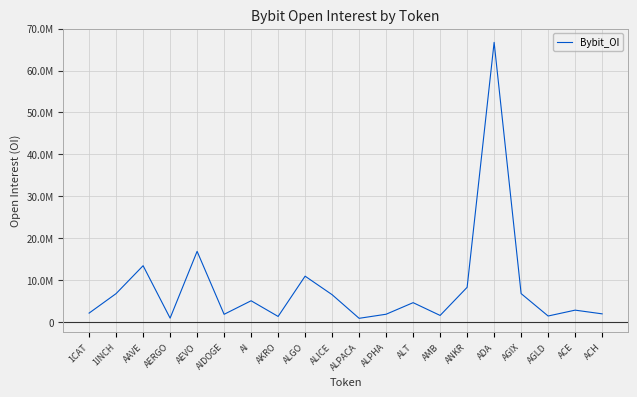

Does the chart have visible grid lines?

Yes